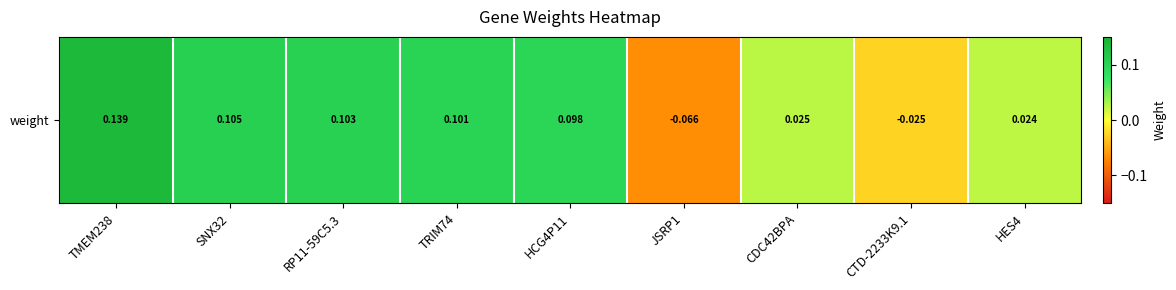

Reading left to right, extract all data points from this chart.

TMEM238=0.1	SNX32=0.1	RP11-59C5.3=0.1	TRIM74=0.1	HCG4P11=0.1	JSRP1=-0.1	CDC42BPA=0.0	CTD-2233K9.1=-0.0	HES4=0.0